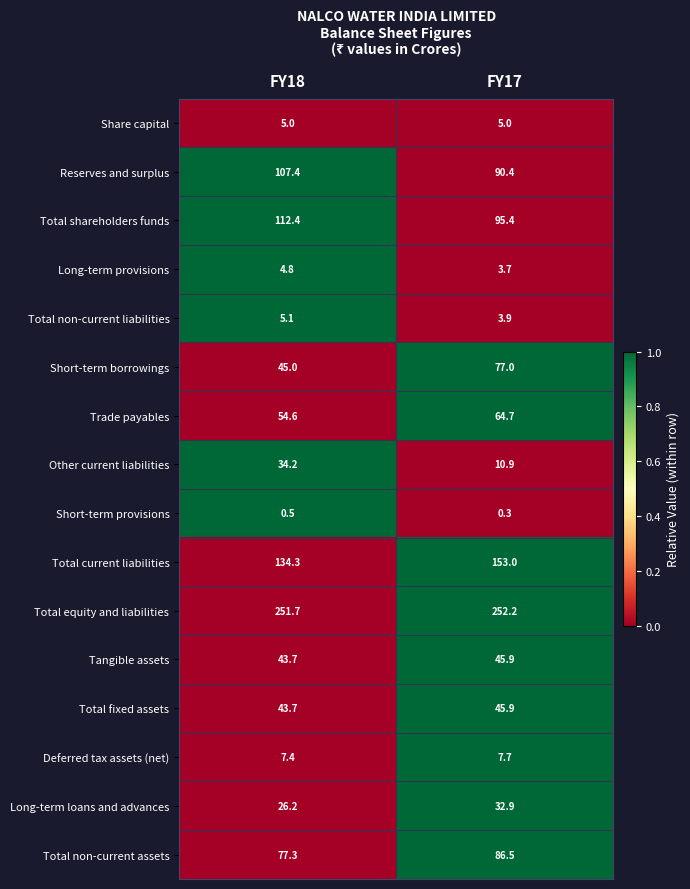

Rank the categories by Other current liabilities value from lowest to highest.

FY17, FY18